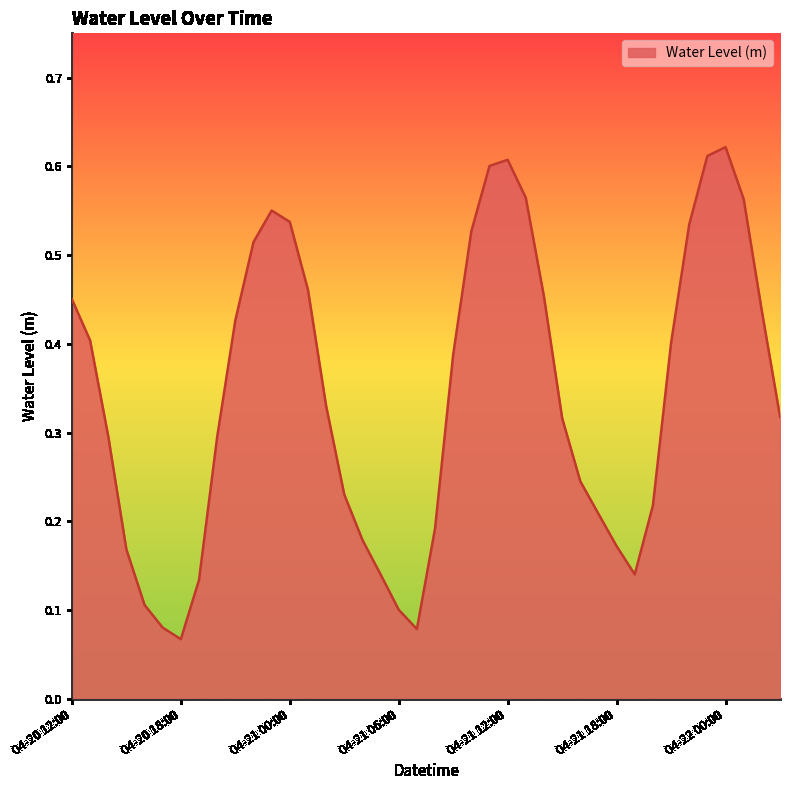

Does the chart have visible grid lines?

No